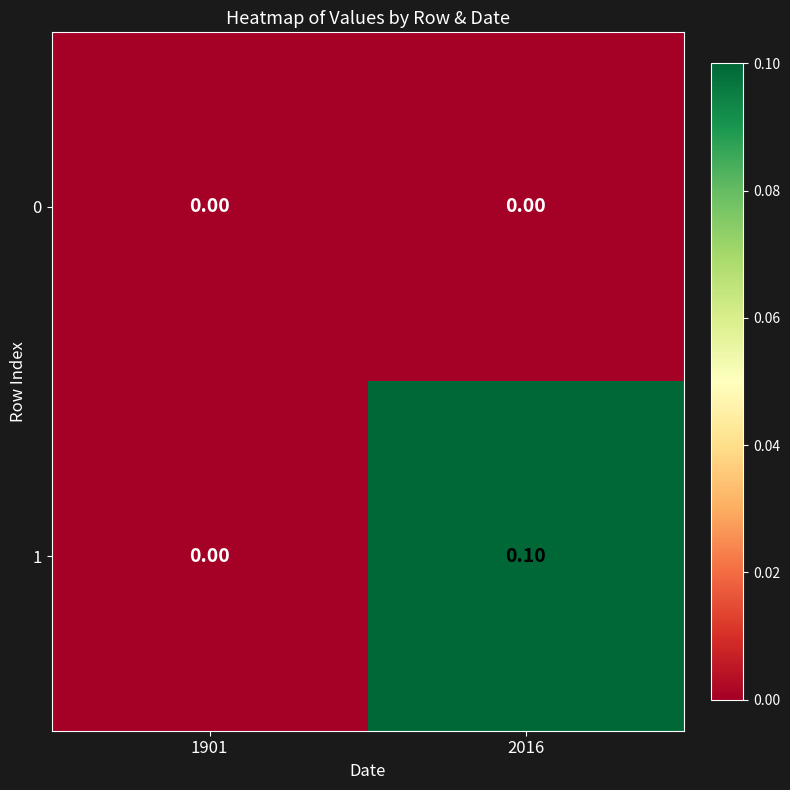

List the series in order of their overall mean, highest first.

1, 0